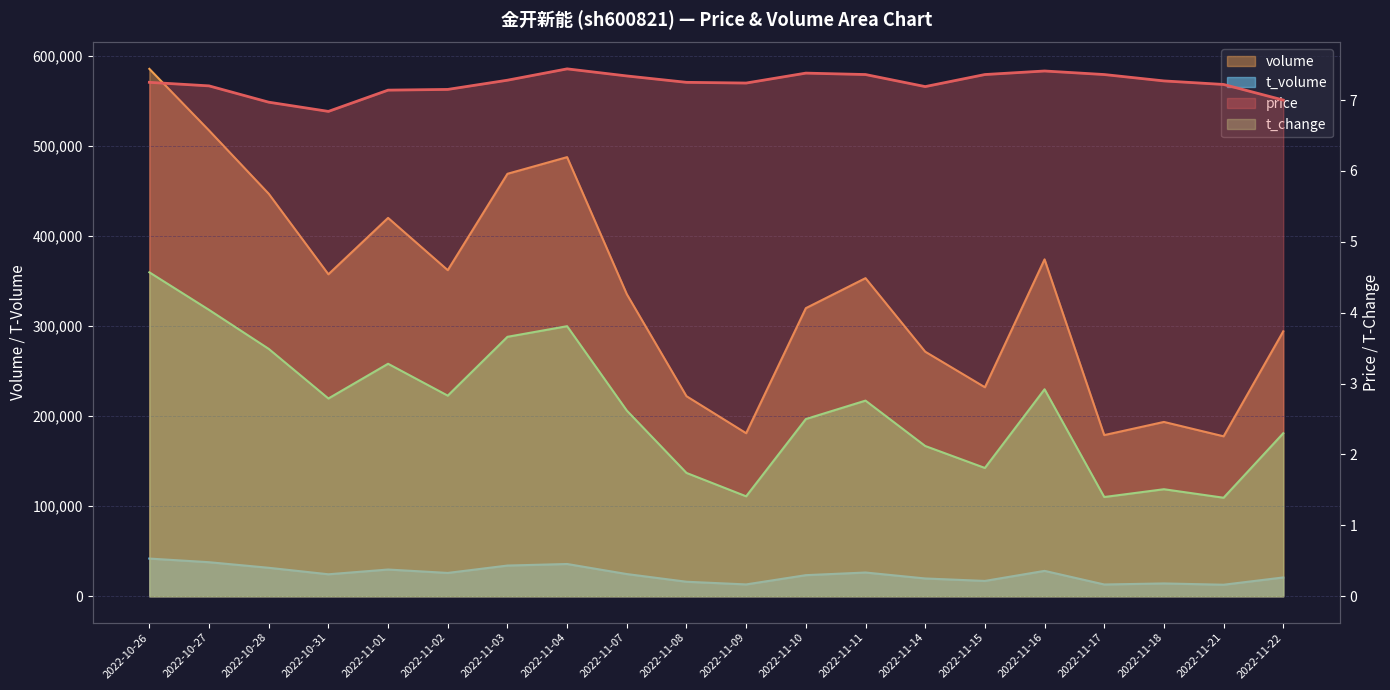

What is the label of the 3rd point from the right?

2022-11-18